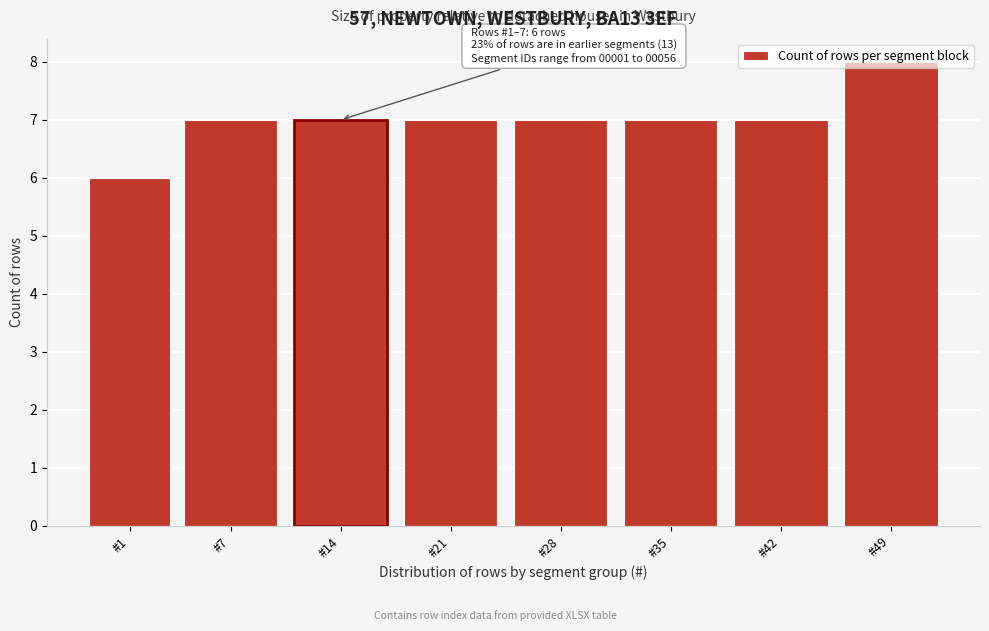

What is the sum of the values at #35 and #21?

14